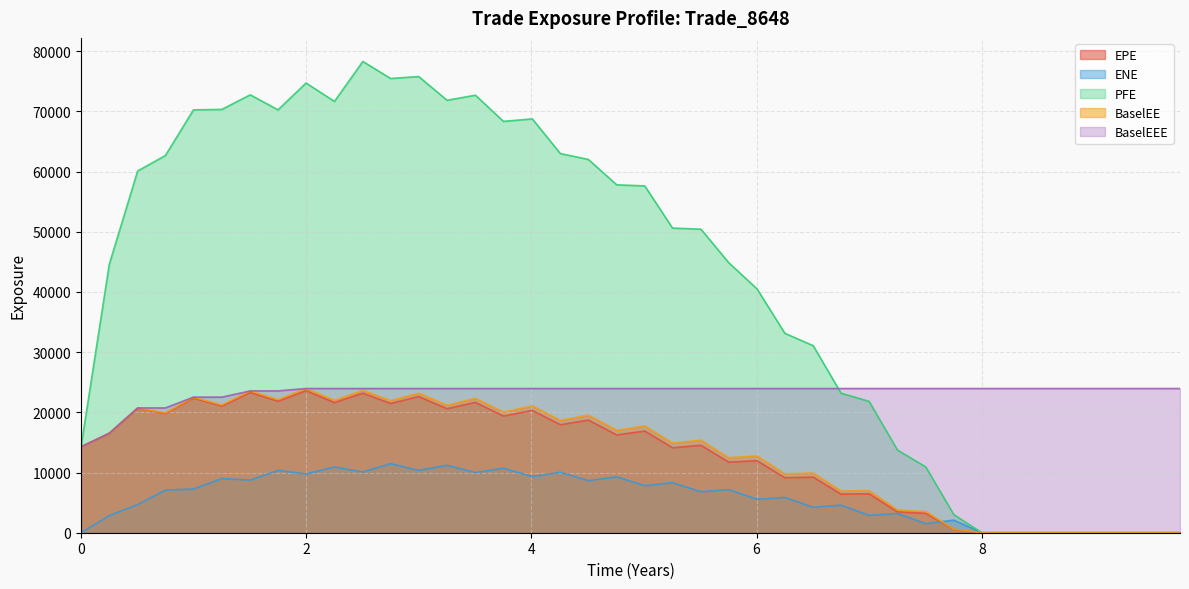

Which series has the largest total across all categories?

PFE